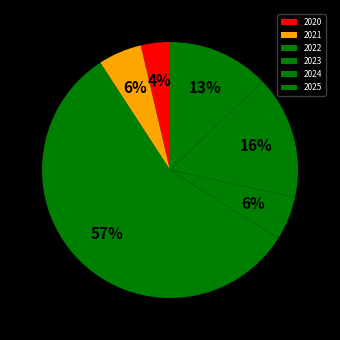

Which has a higher value, 2025 or 2023?

2025